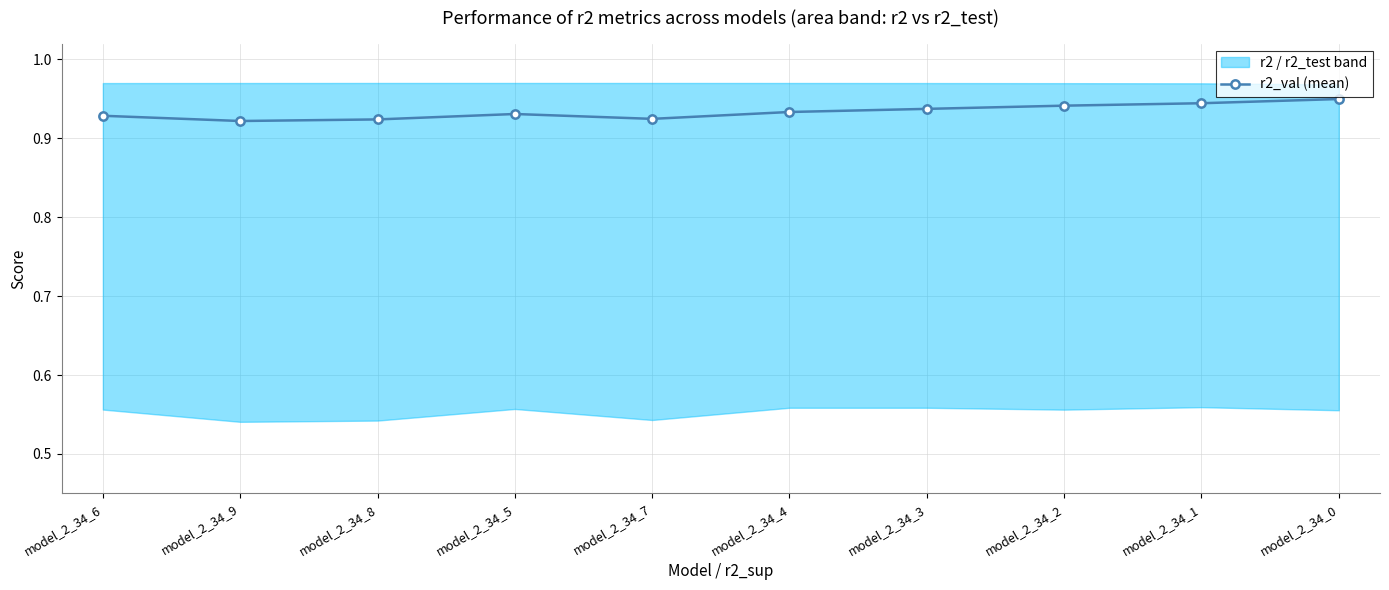

What is the label of the 9th point from the right?

model_2_34_9